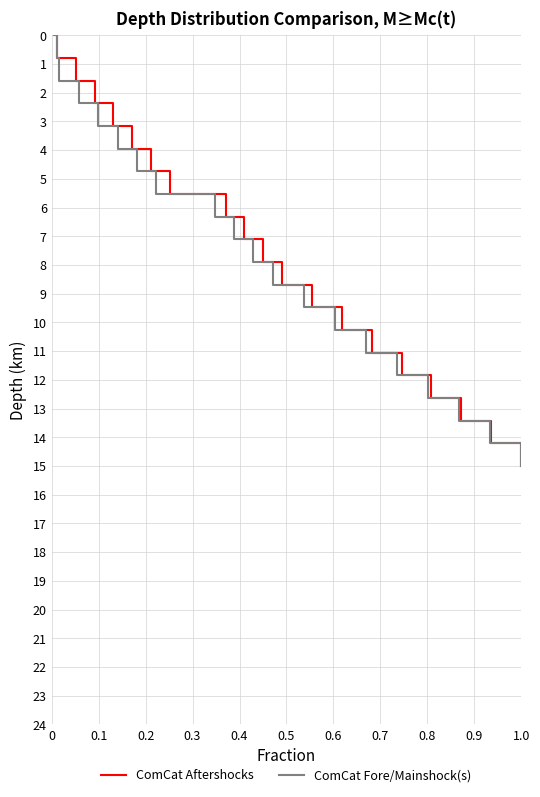

Reading left to right, what are all the values shown in this chart?

ComCat Aftershocks: 0.0	0.8	1.6	2.4	3.2	3.9	4.7	5.5	6.3	7.1	7.9	8.7	9.5	10.3	11.1	11.8	12.6	13.4	14.2	15.0
ComCat Fore/Mainshock(s): 0.0	0.8	1.6	2.4	3.2	3.9	4.7	5.5	6.3	7.1	7.9	8.7	9.5	10.3	11.1	11.8	12.6	13.4	14.2	15.0